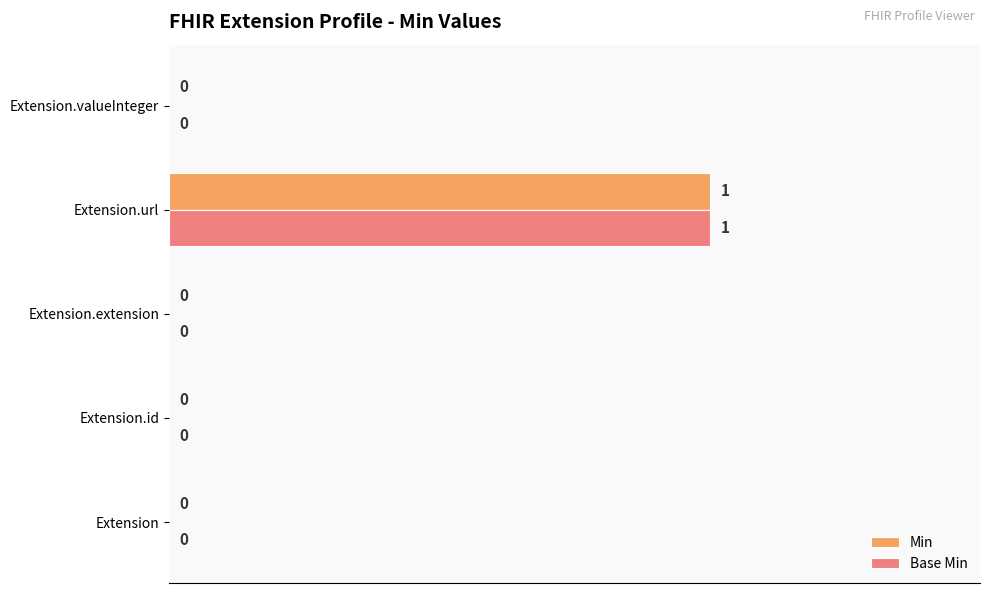

How many categories are shown in the chart?

5